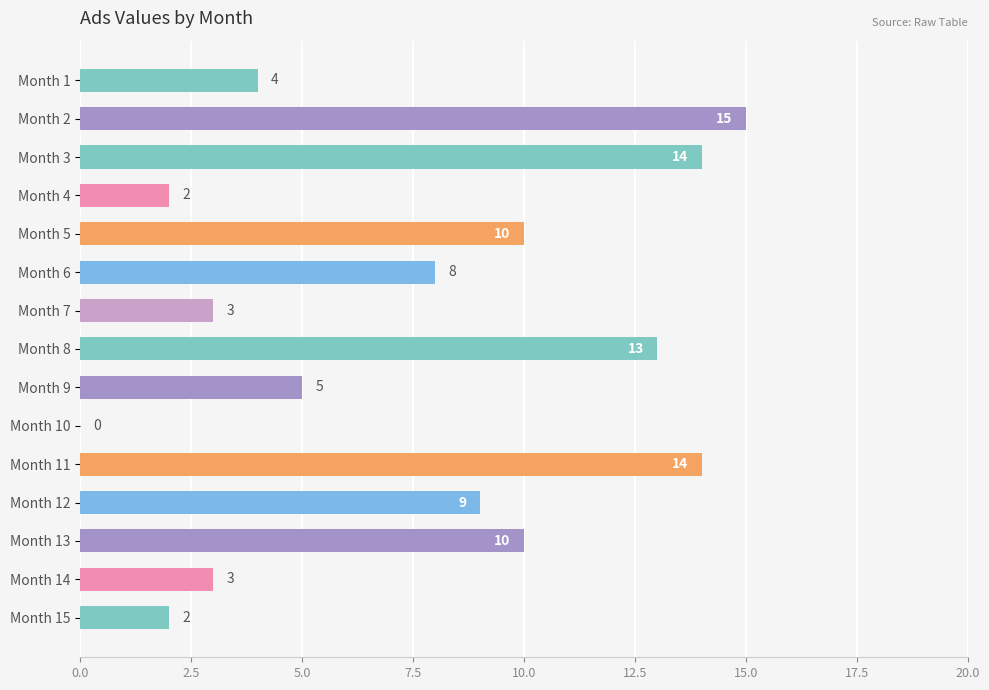

What is the sum of all values?

112